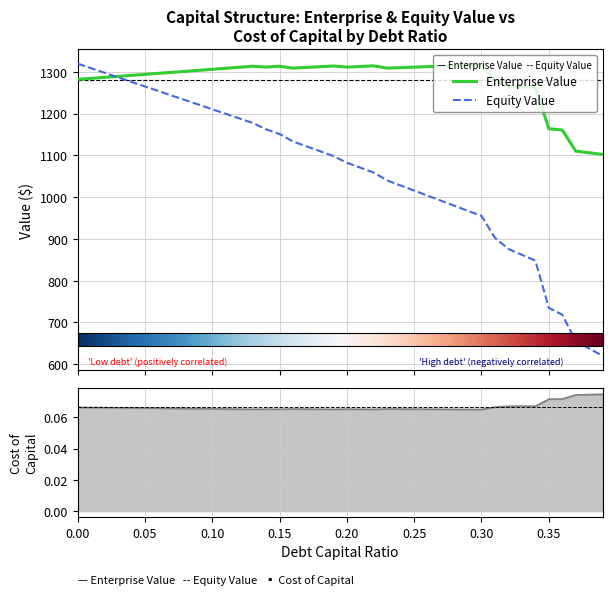

Rank the categories by enterprise_value value from highest to lowest.

0.3, 0.29, 0.28, 0.22, 0.19, 0.27, 0.15, 0.13, 0.21, 0.26, 0.18, 0.2, 0.14, 0.25, 0.12, 0.17, 0.24, 0.16, 0.23, 0.11, 0.1, 0.09, 0.08, 0.07, 0.06, 0.05, 0.04, 0.03, 0.02, 0.01, 0.0, 0.31, 0.32, 0.33, 0.34, 0.35, 0.36, 0.37, 0.38, 0.39